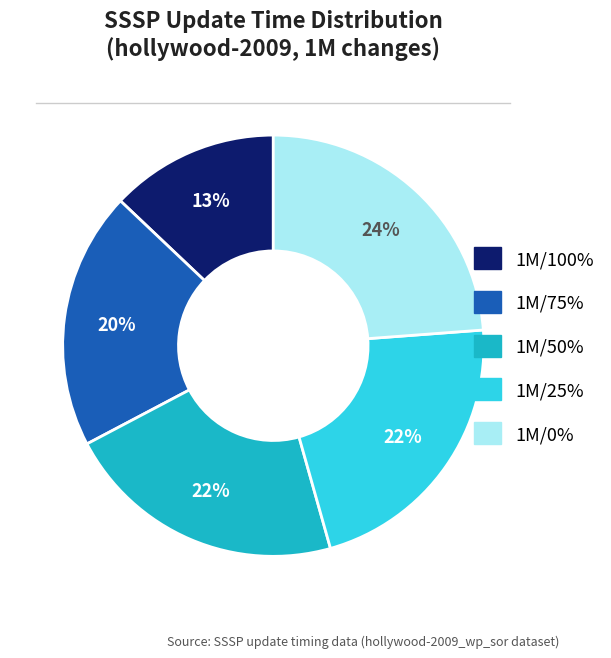

Is the sum of 1M/0% and 1M/100% greater than half?

No